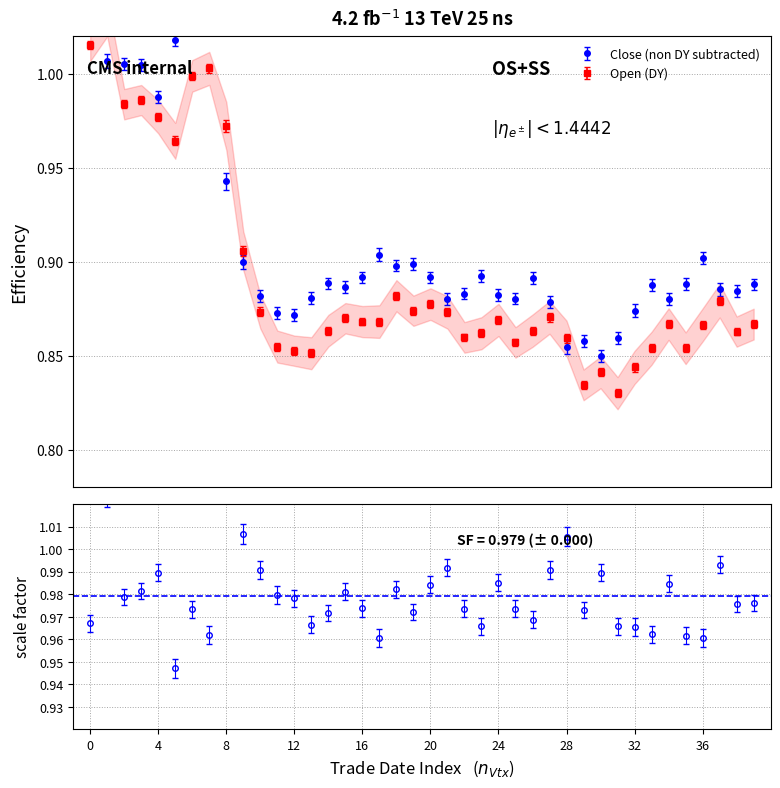

True or false: open has more than 1 points higher than both neighbors.

True